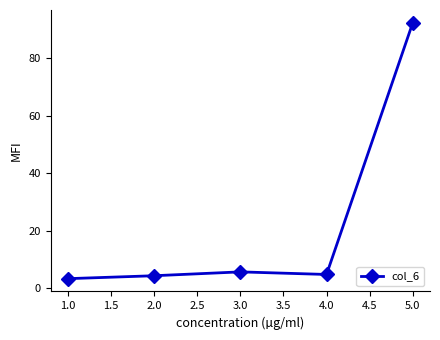

What is the difference between the values at 5.0 and 3.0?

86.6